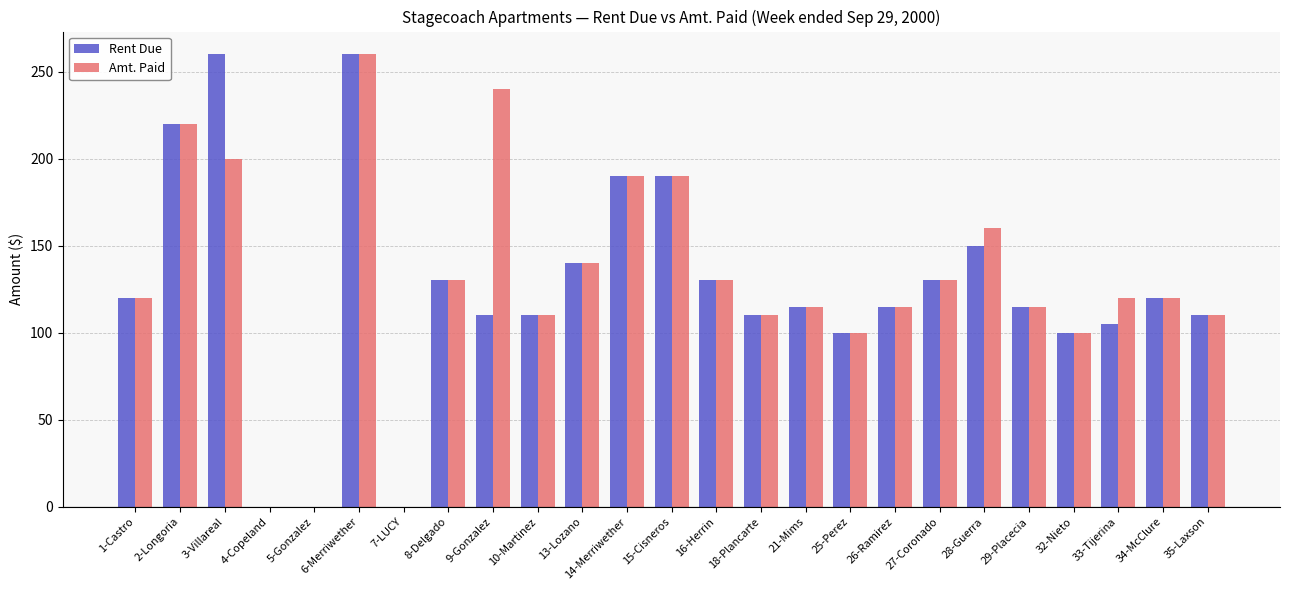

Reading left to right, extract all data points from this chart.

Rent Due: 120	220	260	0	0	260	0	130	110	110	140	190	190	130	110	115	100	115	130	150	115	100	105	120	110
Amt. Paid: 120	220	200	0	0	260	0	130	240	110	140	190	190	130	110	115	100	115	130	160	115	100	120	120	110